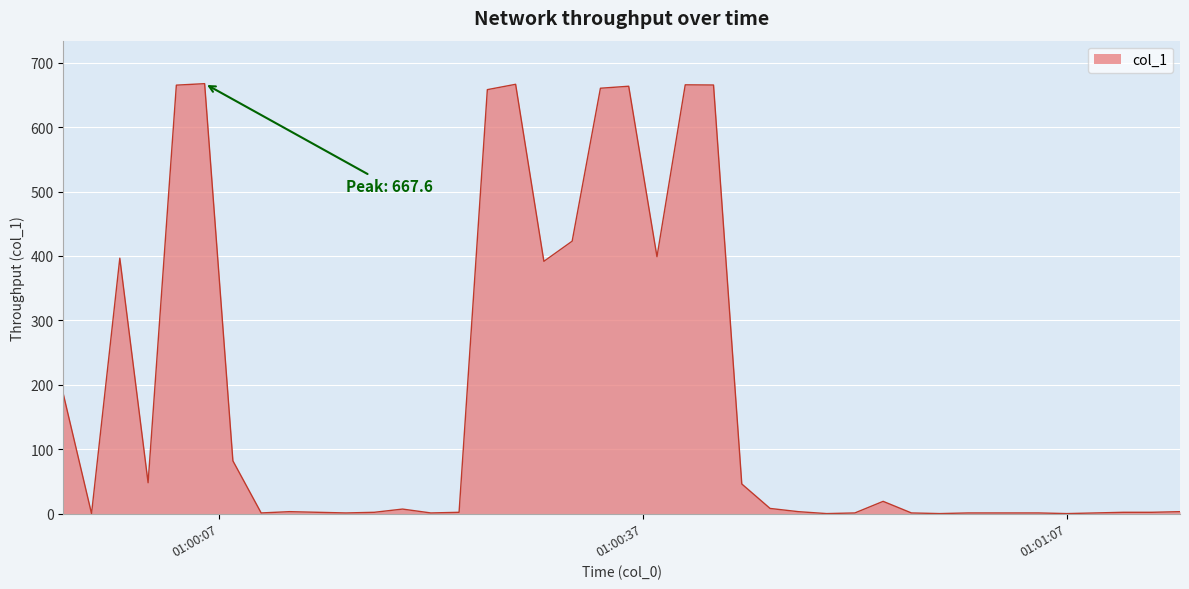

Reading left to right, extract all data points from this chart.

185.8	0.0	396.6	47.9	665.3	667.6	81.9	1.0	3.0	2.0	1.0	2.0	7.0	1.0	2.0	658.3	666.6	391.7	423.0	660.5	663.6	398.9	665.8	665.5	46.0	8.0	3.0	0.0	1.0	19.0	1.0	0.0	1.0	1.0	1.0	0.0	1.0	2.0	2.0	3.0